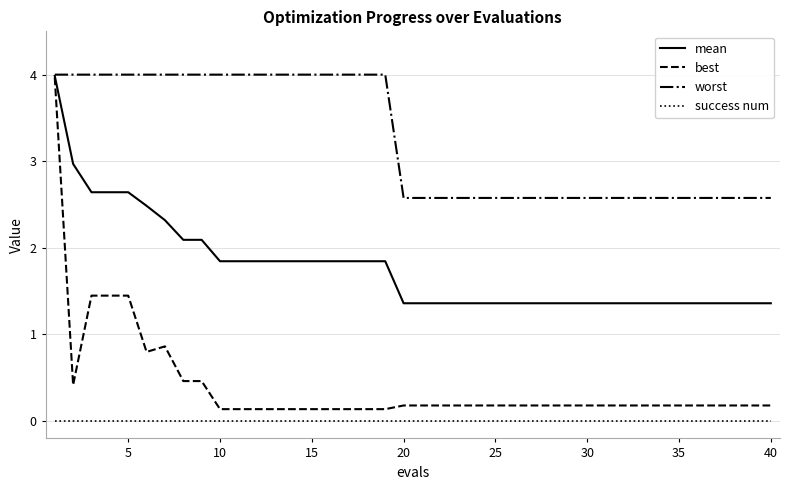

Which series has the widest spread of values?

best